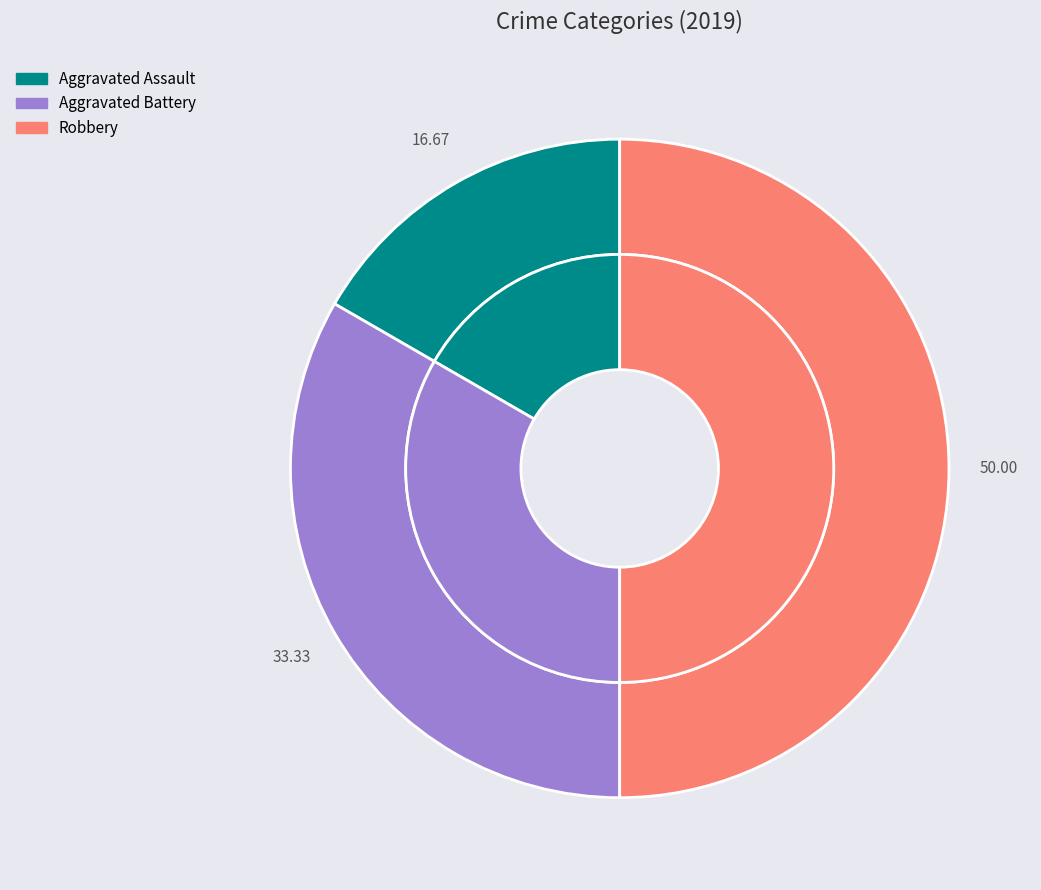

To the nearest percent, what is the difference between the largest and smallest slice percentages?

33%